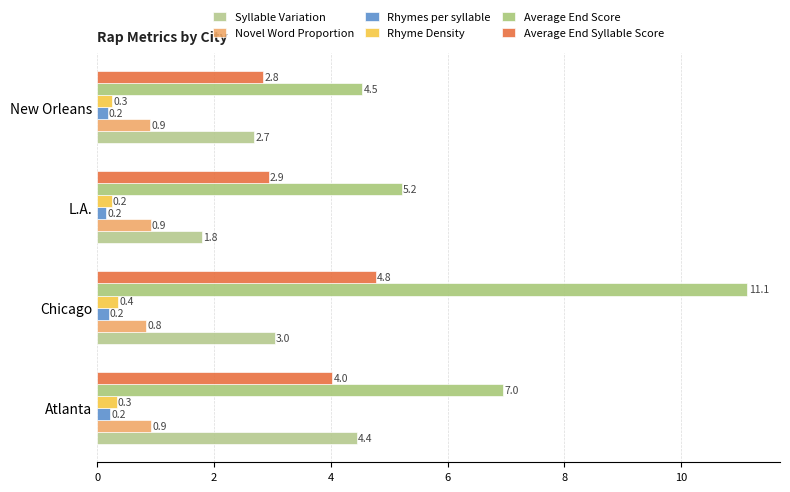

Reading left to right, list all the values displayed in this chart.

Syllable Variation: 4.4	3.0	1.8	2.7
Novel Word Proportion: 0.9	0.8	0.9	0.9
Rhymes per syllable: 0.2	0.2	0.2	0.2
Rhyme Density: 0.3	0.4	0.2	0.3
Average End Score: 7.0	11.1	5.2	4.5
Average End Syllable Score: 4.0	4.8	2.9	2.8